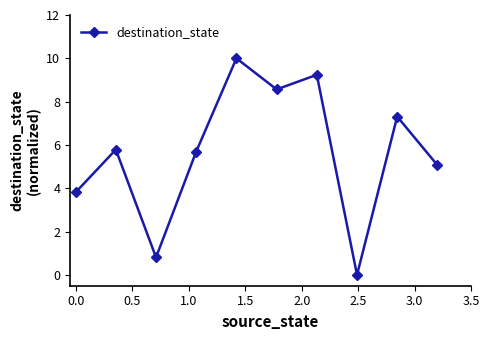

What is the maximum value shown in the chart?

10.0